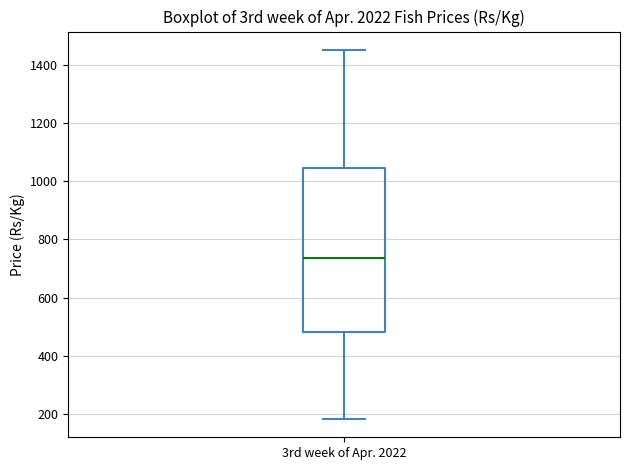

Read this box plot against the y-axis: the position of the median line, the range covered by the box, and the ends of both whiskers. The values are not printed on the chart, so give them approximately, as read against the axis.

median 740, box 480 to 1040, whiskers 180 to 1460